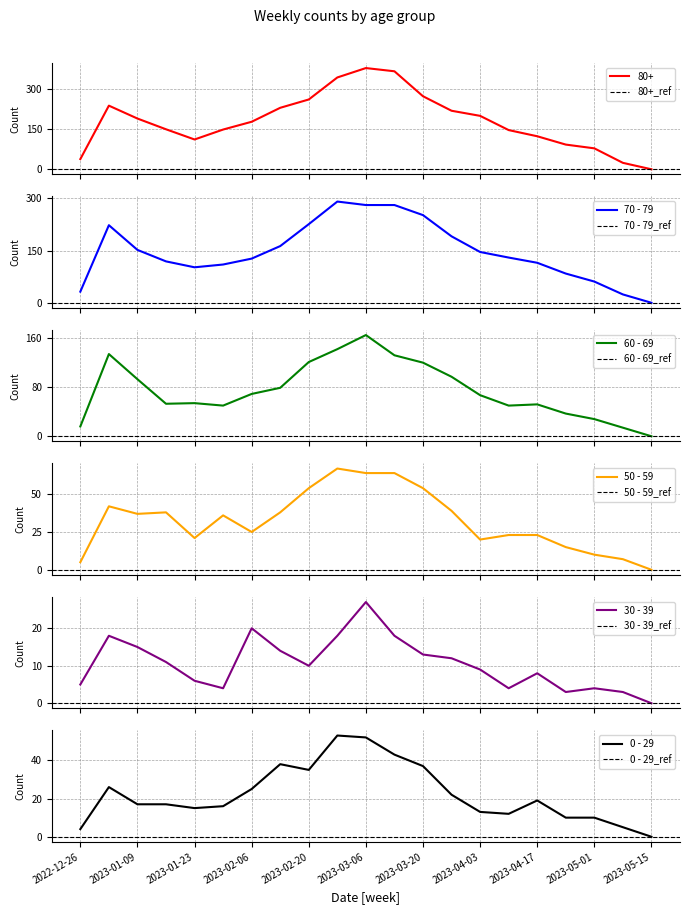

True or false: 30 - 39 and 80+ cross at least once.

False